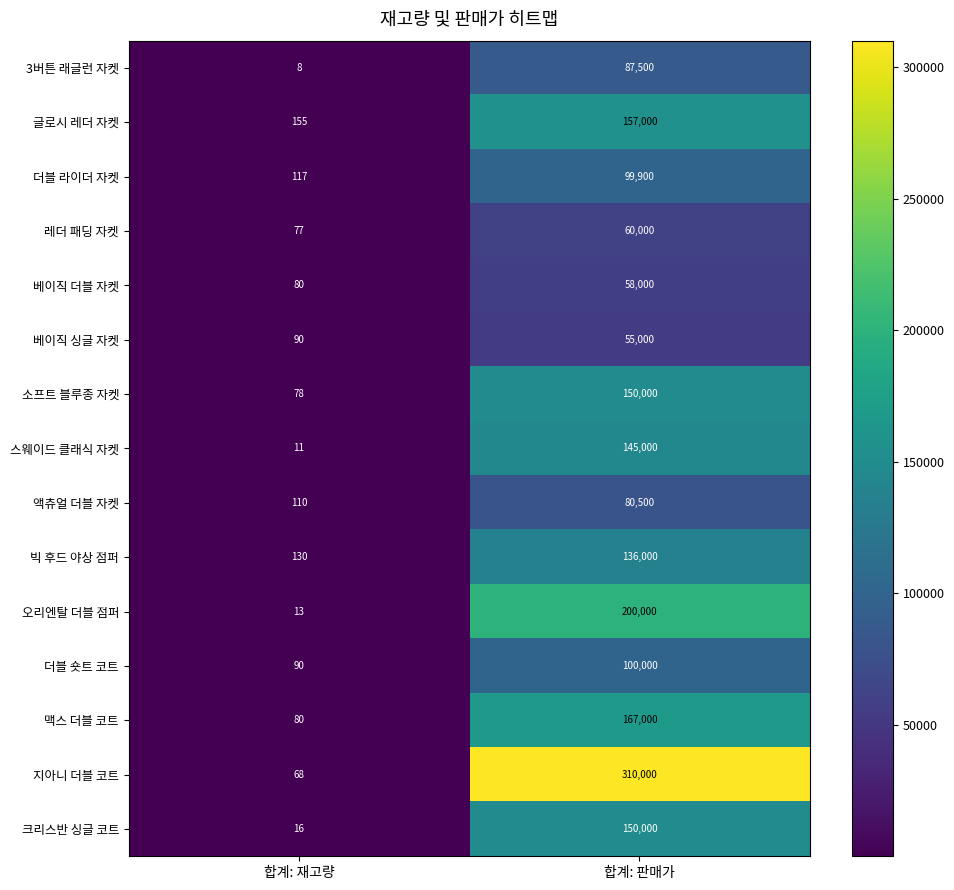

Which category has the highest value across all series?

합계: 판매가